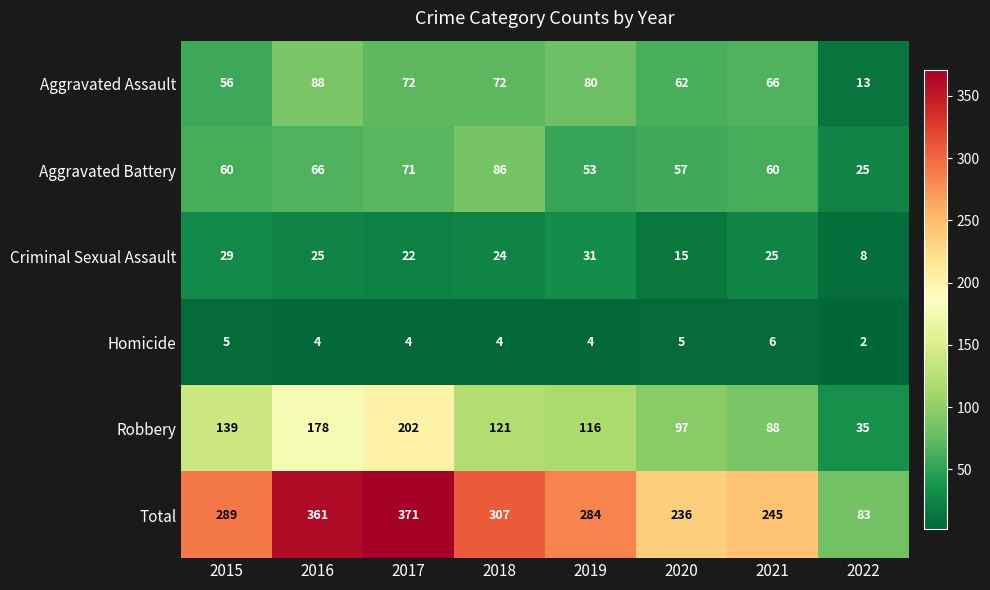

How many categories are shown in the chart?

8